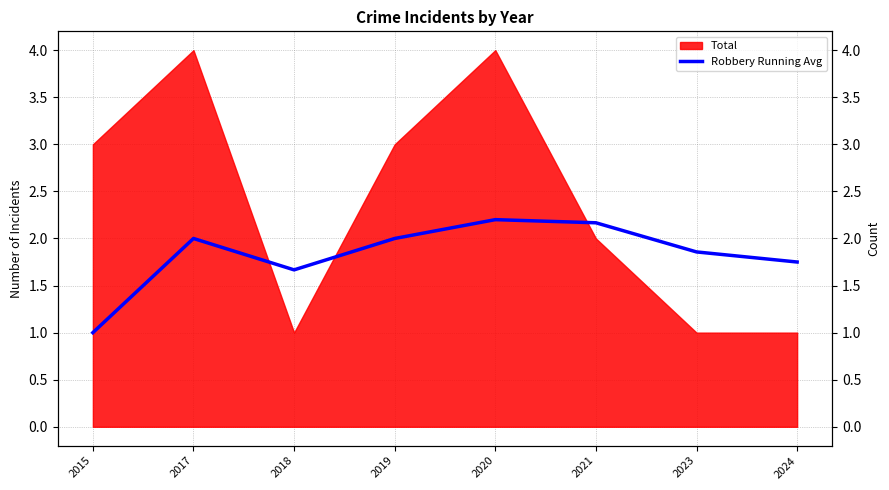

What is the difference between the second highest and second lowest values?

0.5